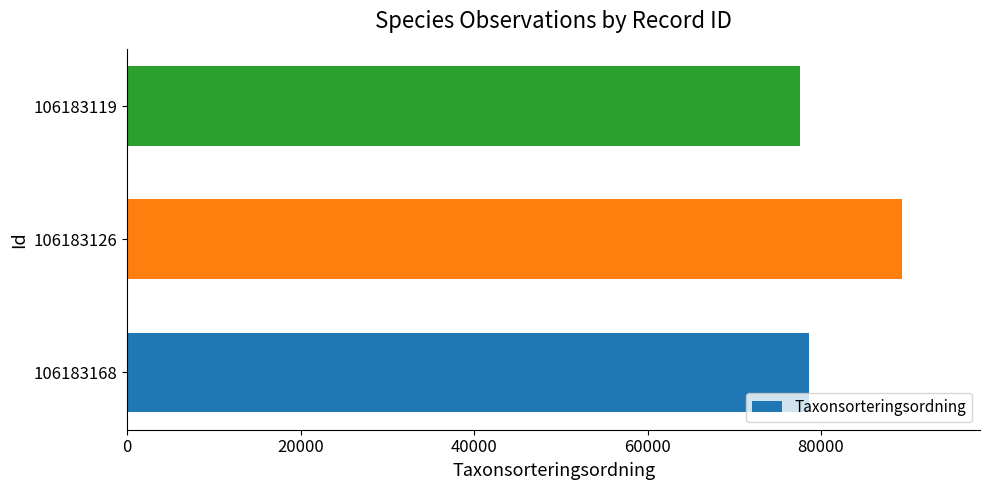

How many data points does each series have?

3